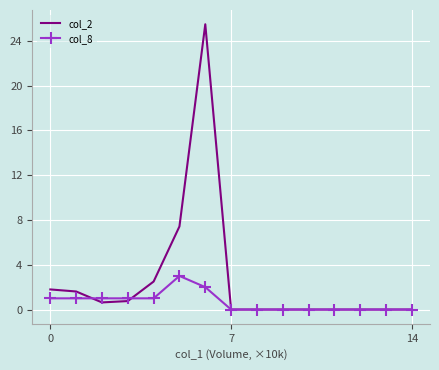

Which series has the widest spread of values?

col_2